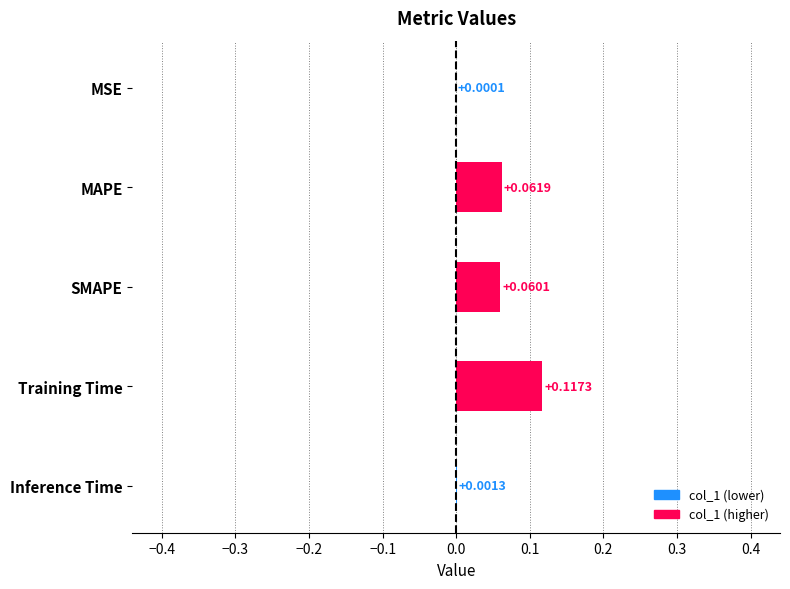

How many data points does each series have?

5